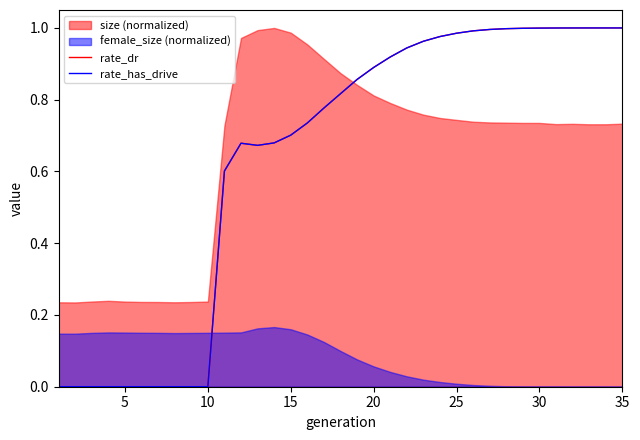

What is the average value of the rate_has_drive series?

0.6